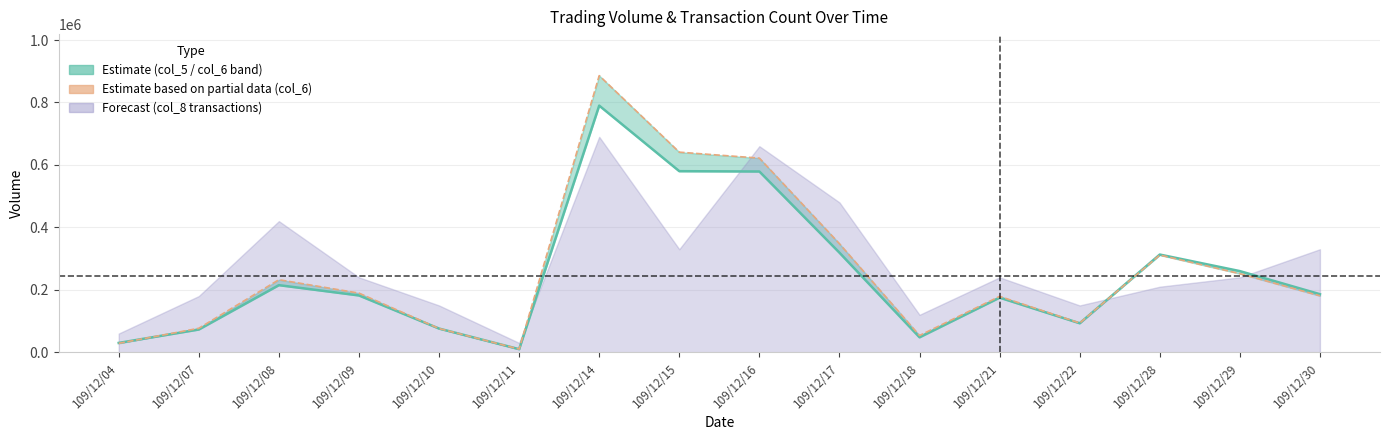

What is the sum of the col_5 volume values at 109/12/16 and 109/12/07?

652000